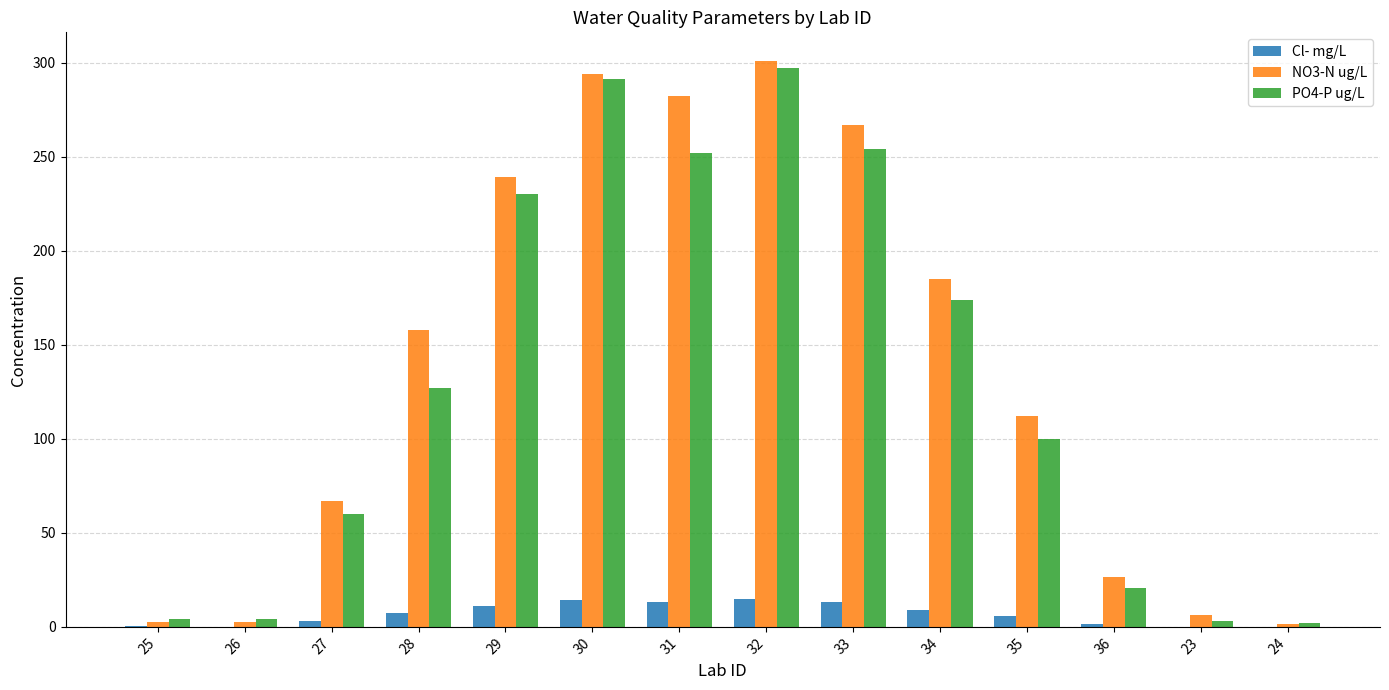

What is the sum of all NO3-N ug/L values?

1945.0